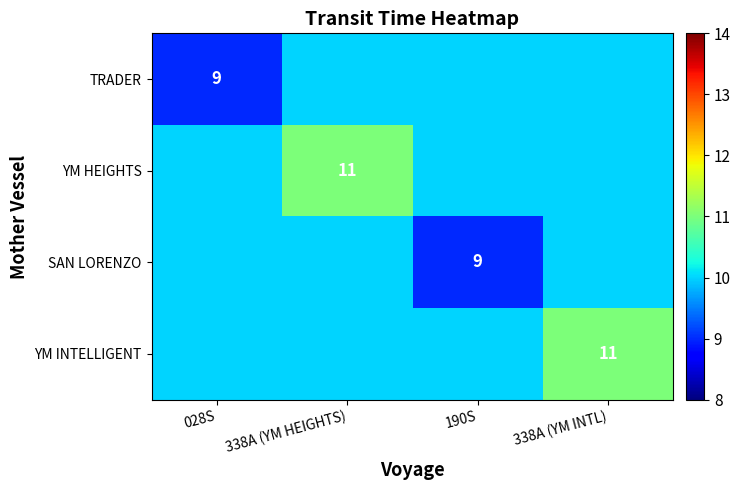

The value of YM HEIGHTS at 338A (YM HEIGHTS) is 11. True or false?

True